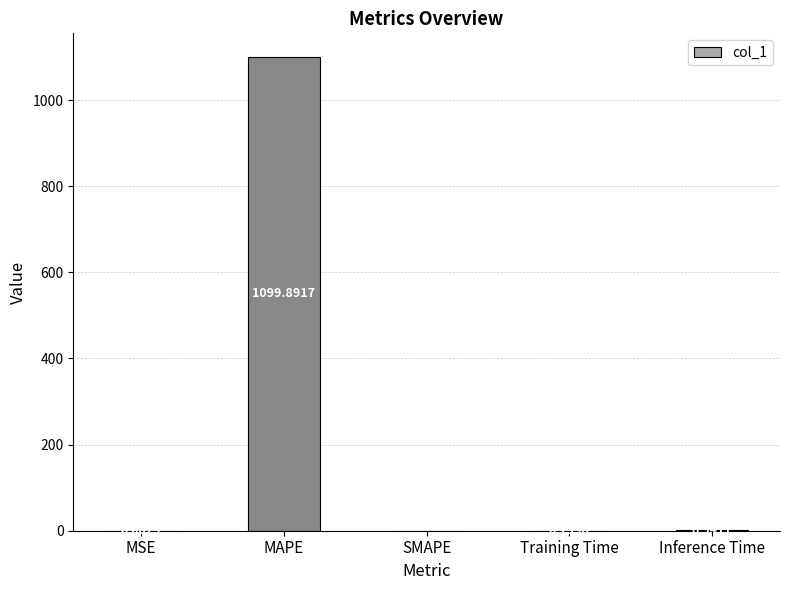

At which label is the value closest to 549?

Inference Time